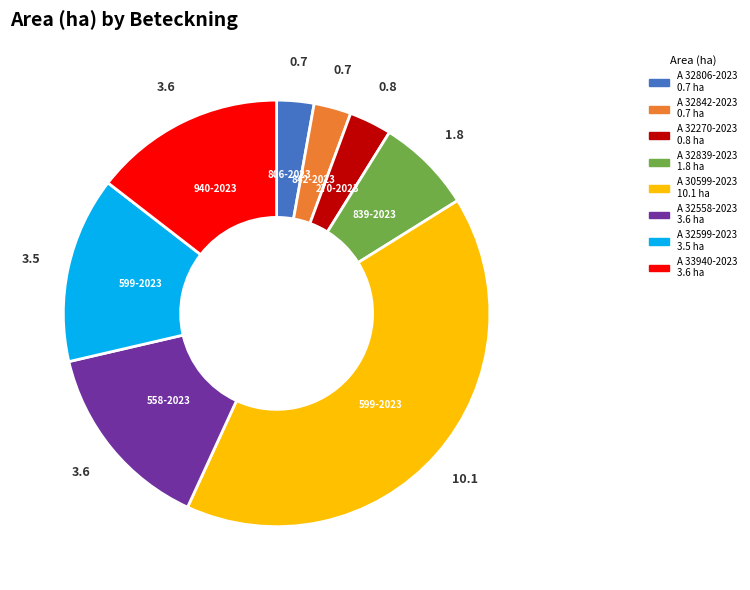

True or false: A 33940-2023 accounts for 5% of the total.

False